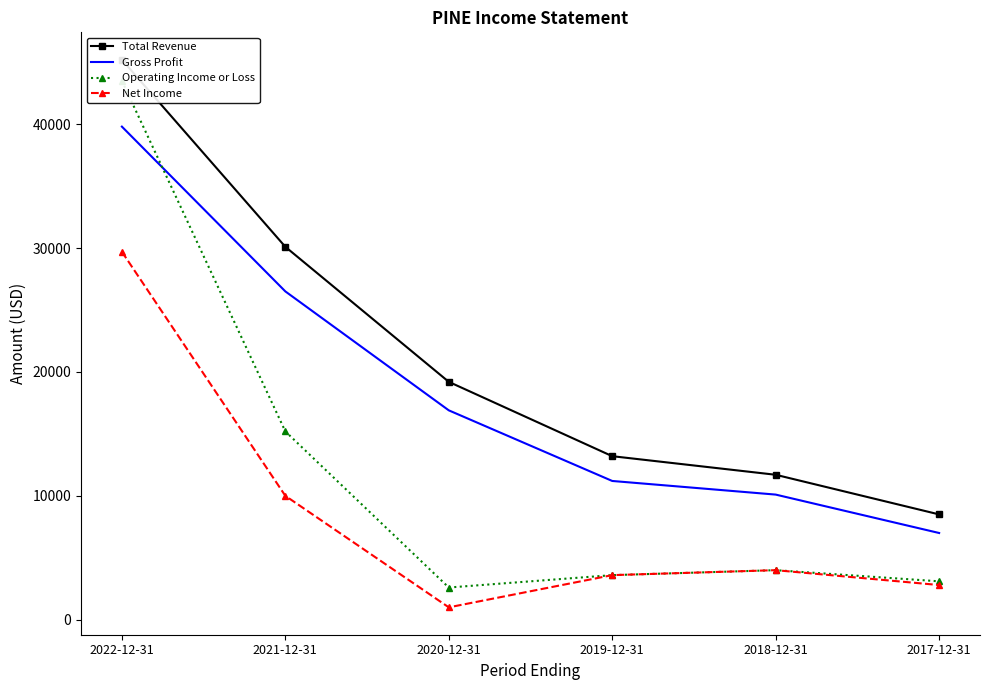

Does the chart have visible grid lines?

No